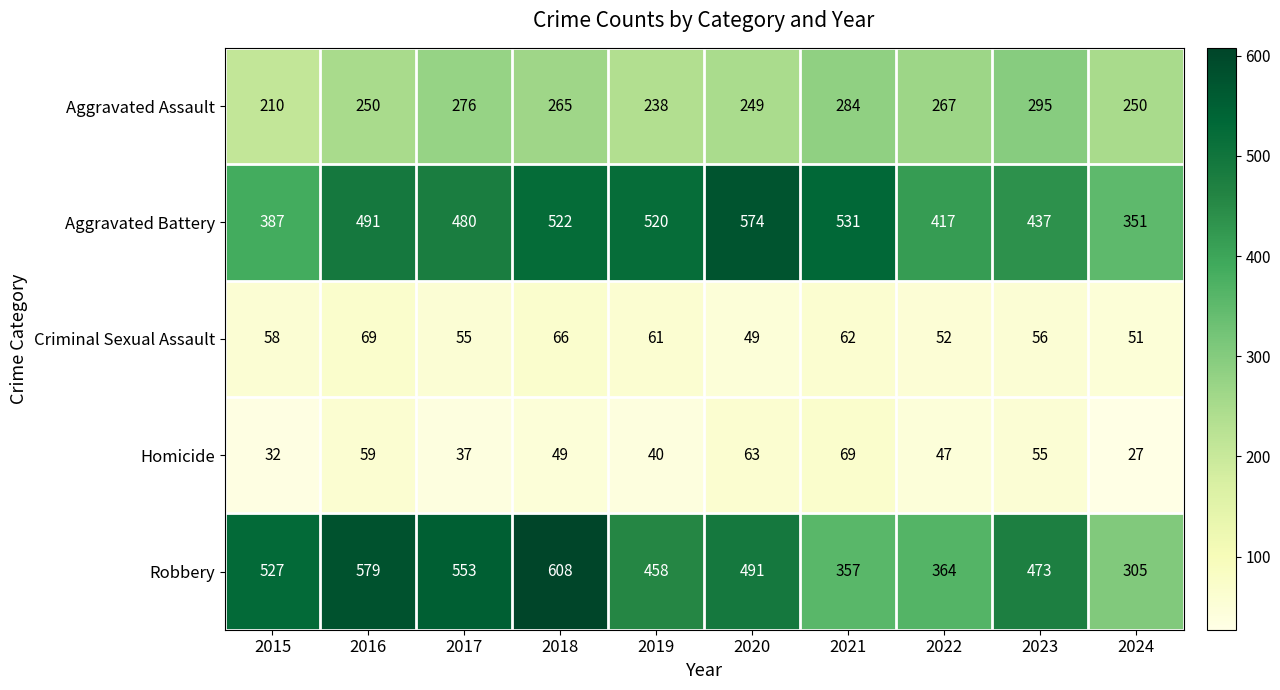

What is the spread (max minus min) of values at 2021?

469